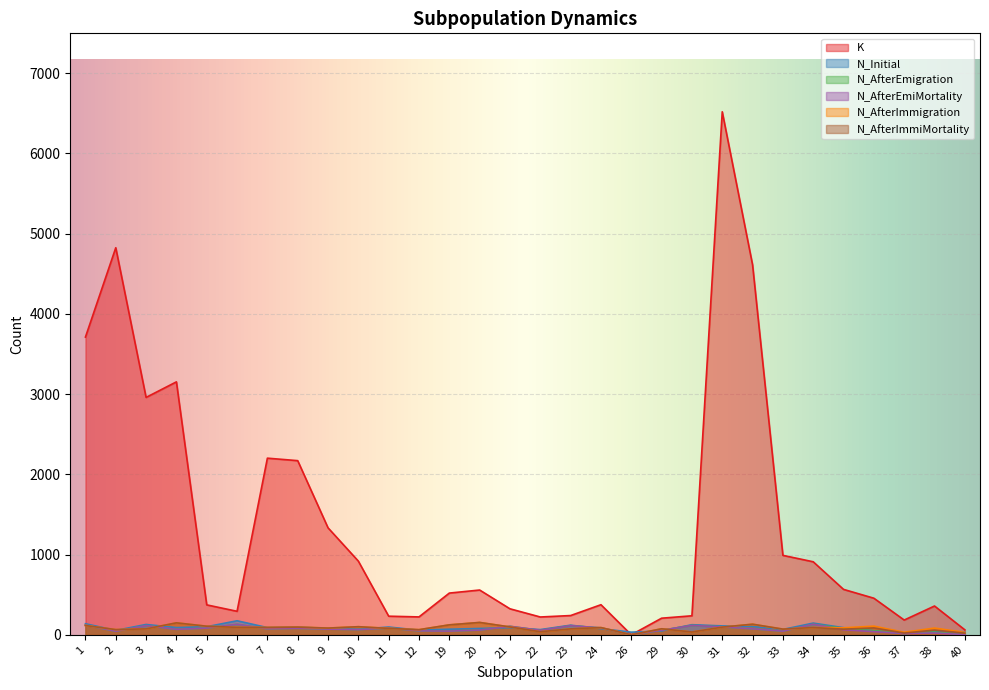

Is it true that K equals 207 at 29?

True